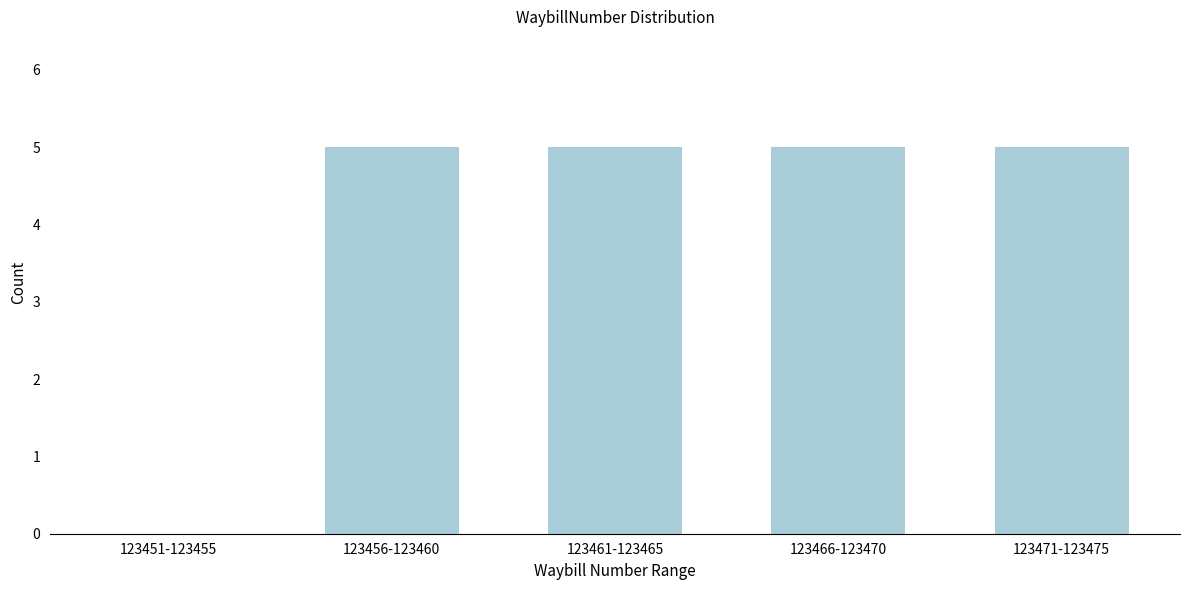

Reading right to left, extract all data points from this chart.

123471-123475=5	123466-123470=5	123461-123465=5	123456-123460=5	123451-123455=0